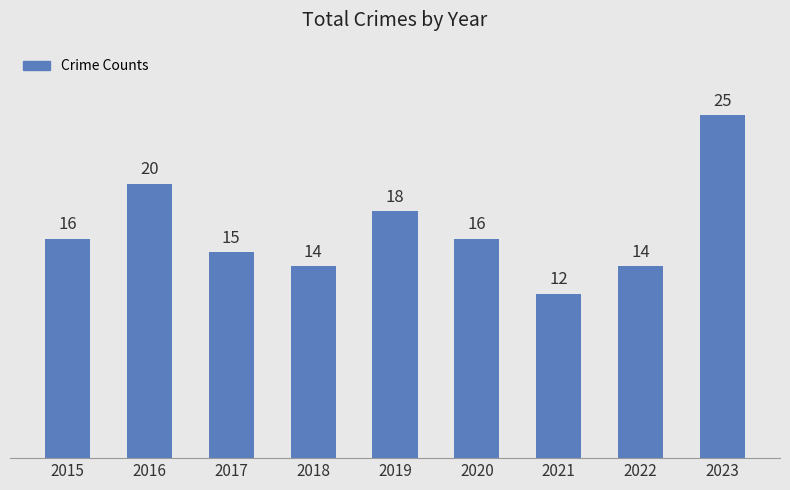

Reading right to left, extract all data points from this chart.

25	14	12	16	18	14	15	20	16